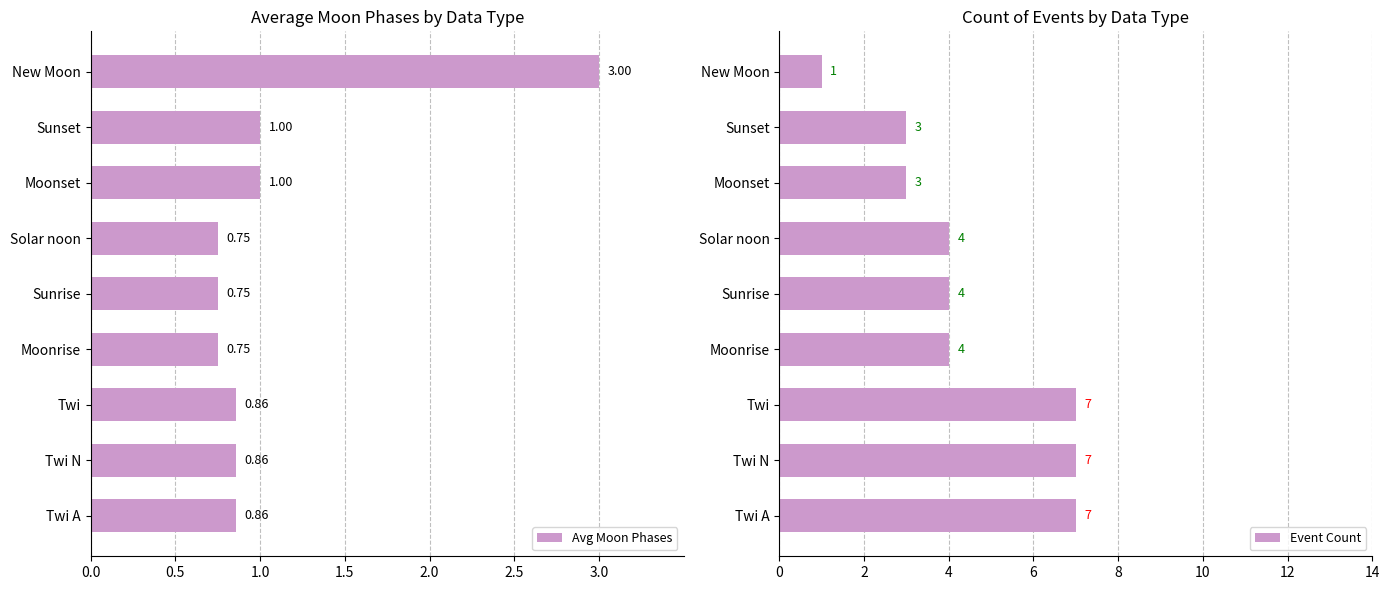

What is the highest value of the Event Count series?

7